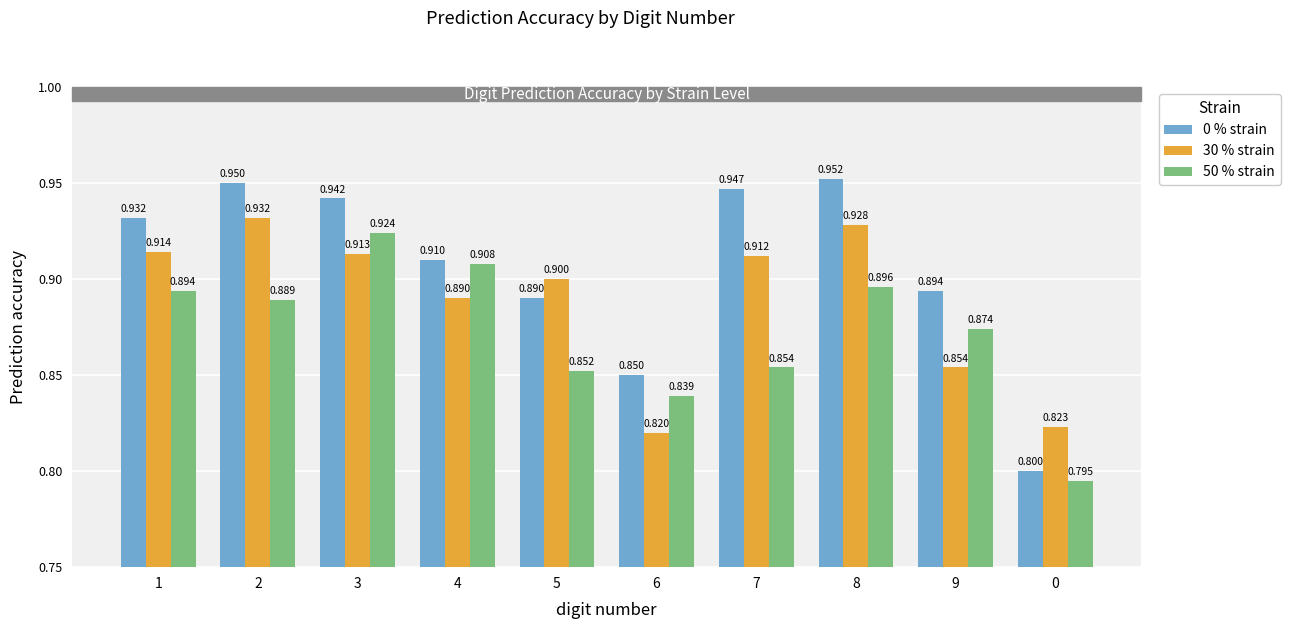

The value of 0 % strain at 2 is 0.9. True or false?

True